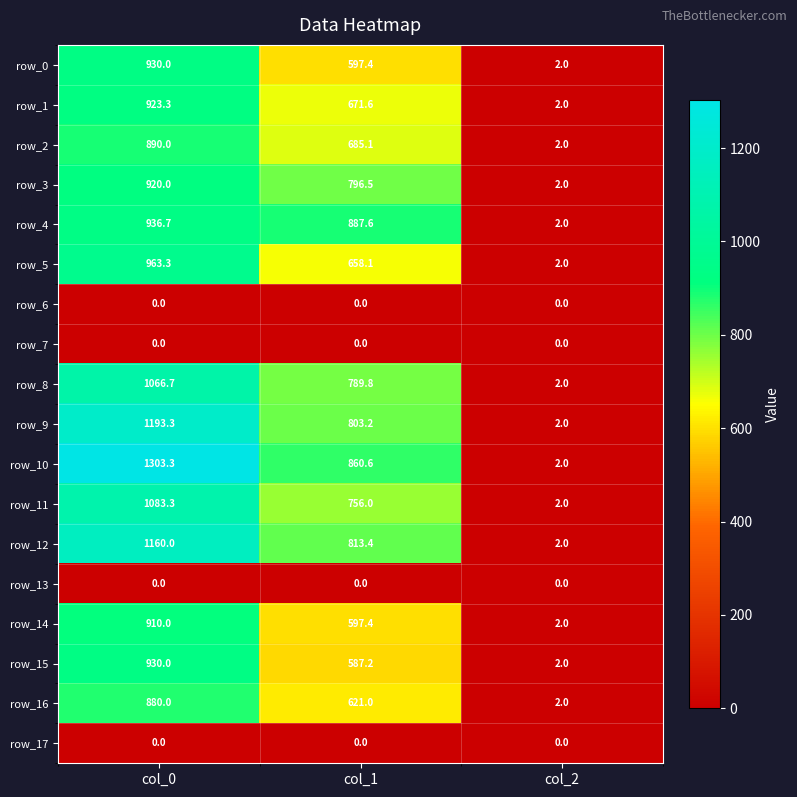

What is the total value across all series at col_2?

28.0